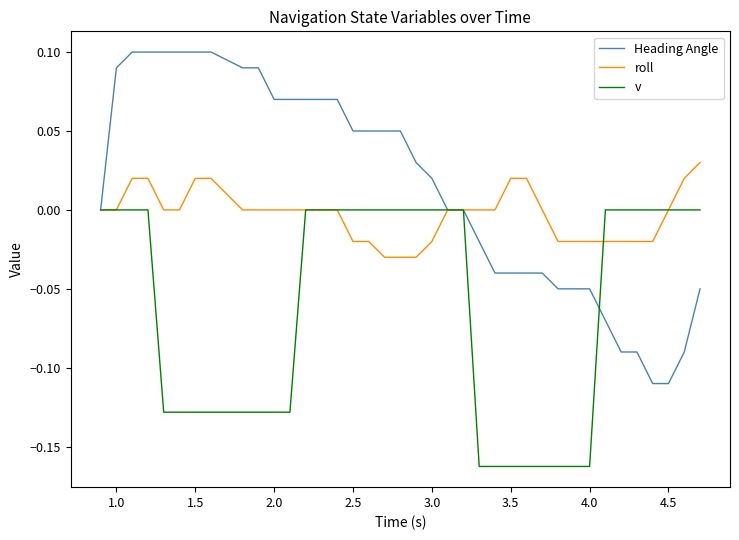

Which series has the widest spread of values?

Heading Angle